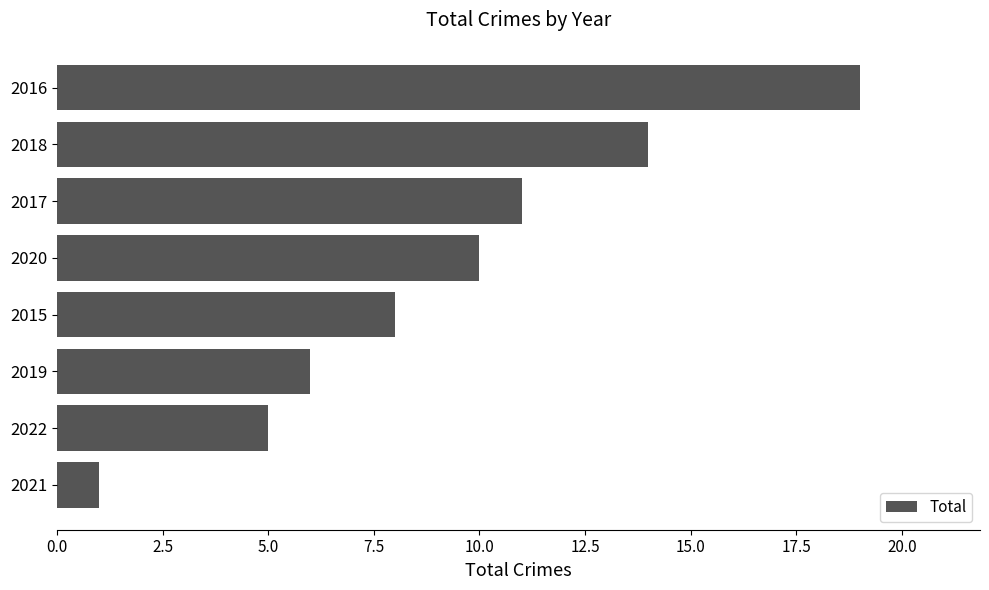

Reading top to bottom, what are all the values shown in this chart?

19	14	11	10	8	6	5	1